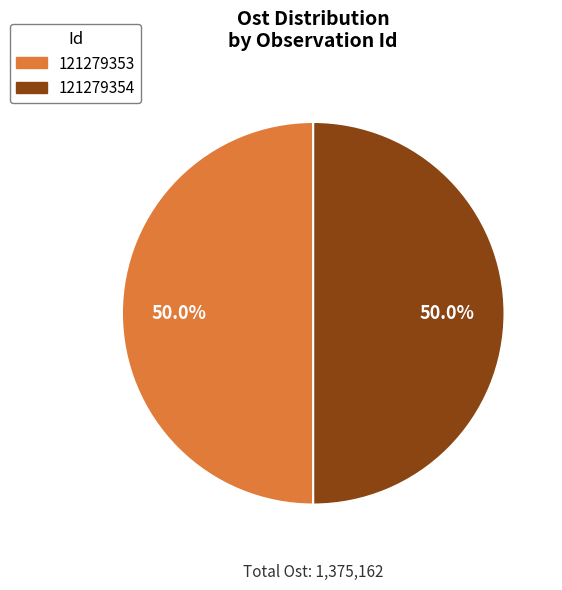

True or false: 121279353 accounts for 50% of the total.

True